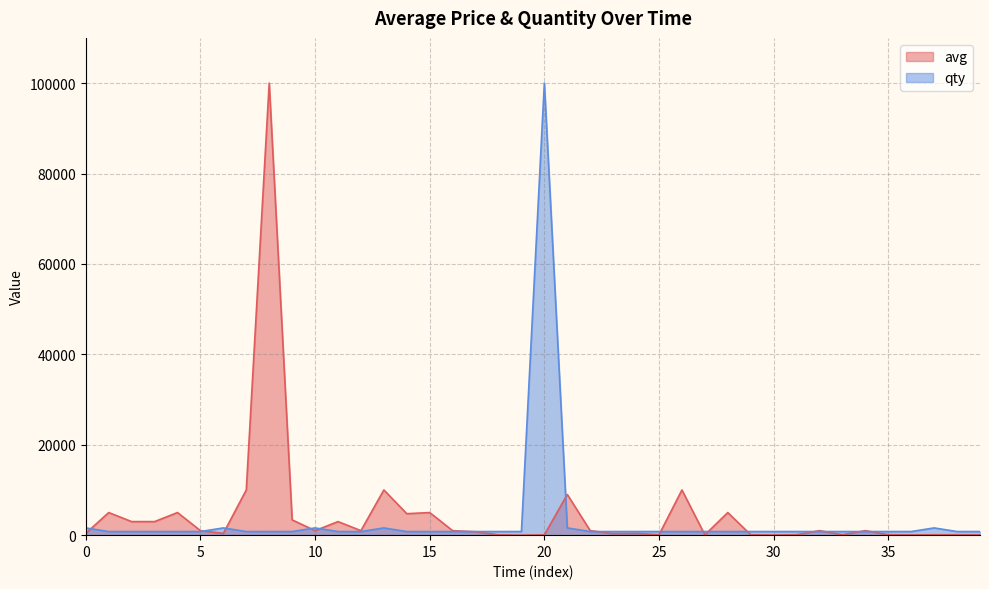

Reading right to left, transcribe all the data shown in this chart.

avg: 75.0	87.0	82.0	57.0	90.0	1000.0	90.0	1000.0	90.0	34.0	92.0	5000.0	67.0	9999.0	88.0	400.0	342.0	1000.0	9000.0	68.0	1.0	77.0	750.0	992.0	4999.0	4749.0	9999.0	999.0	3000.0	999.0	3375.0	99999.0	9999.0	388.0	1000.0	5000.0	2999.0	3000.0	5000.0	400.0
qty: 800.0	800.0	1600.0	800.0	800.0	800.0	800.0	800.0	800.0	800.0	800.0	800.0	800.0	800.0	800.0	800.0	800.0	800.0	1600.0	99999.0	800.0	800.0	800.0	800.0	800.0	800.0	1600.0	800.0	800.0	1600.0	800.0	800.0	800.0	1600.0	800.0	800.0	800.0	800.0	800.0	1600.0